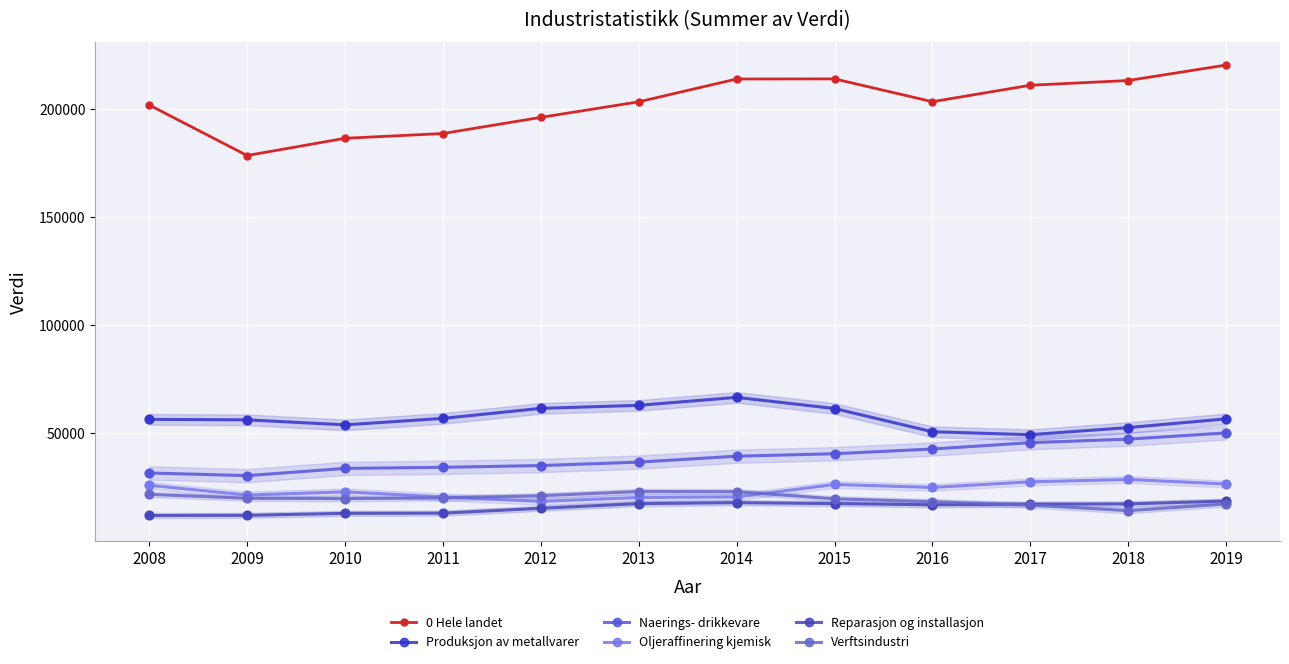

Which series has the largest total across all categories?

0 Hele landet